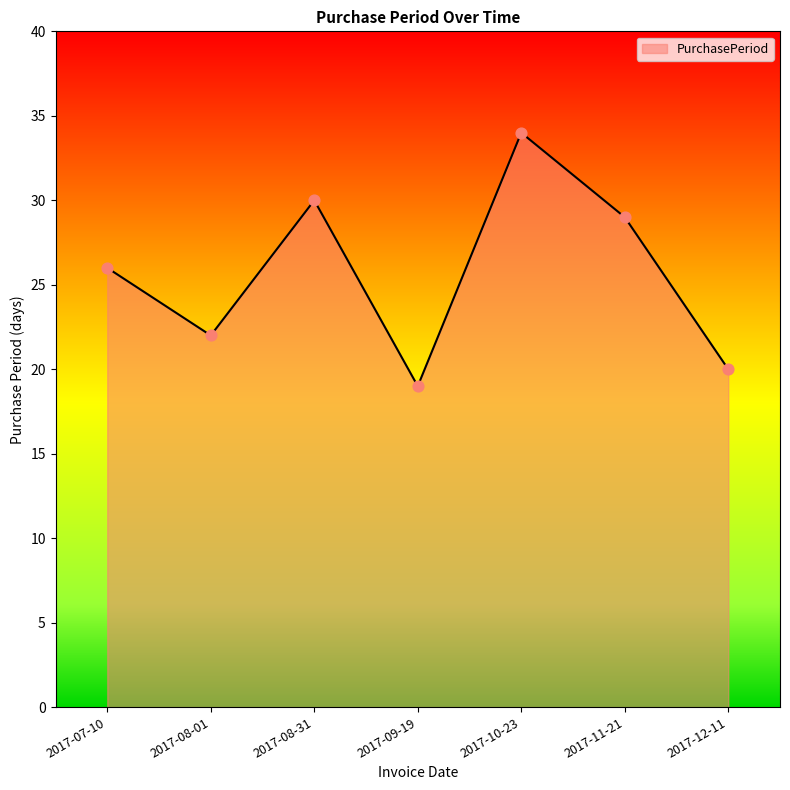

Which has a higher value, 2017-08-01 or 2017-11-21?

2017-11-21